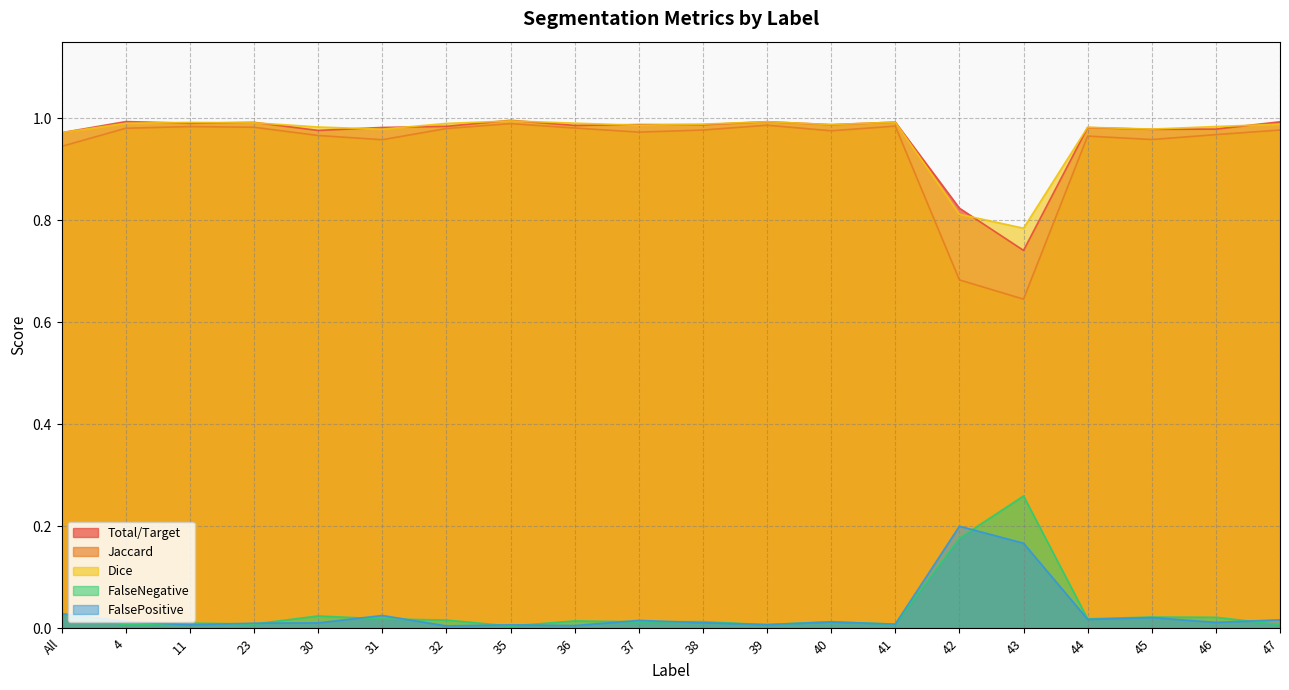

Count the number of data series in this chart.

5